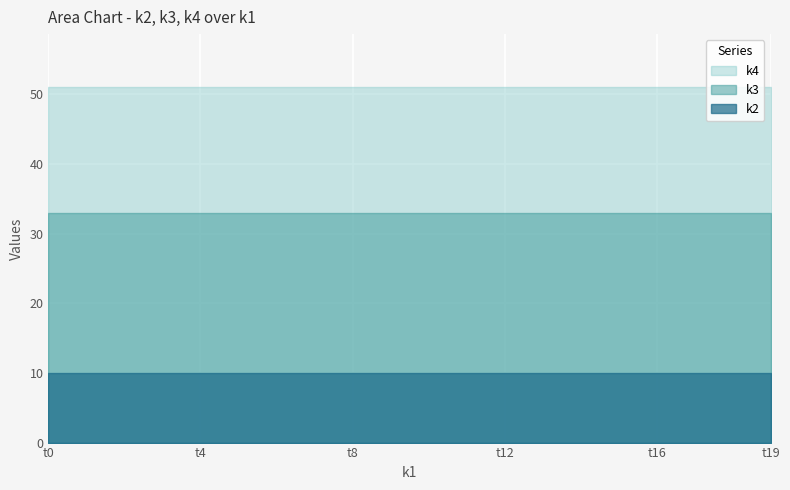

Which series changed the most between t14 and t15?

k2